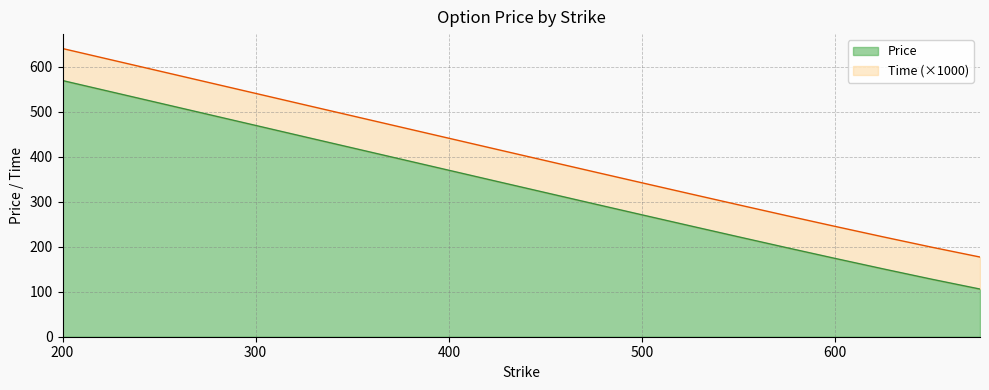

The chart shows a value of 246.6 at 525. True or false?

True